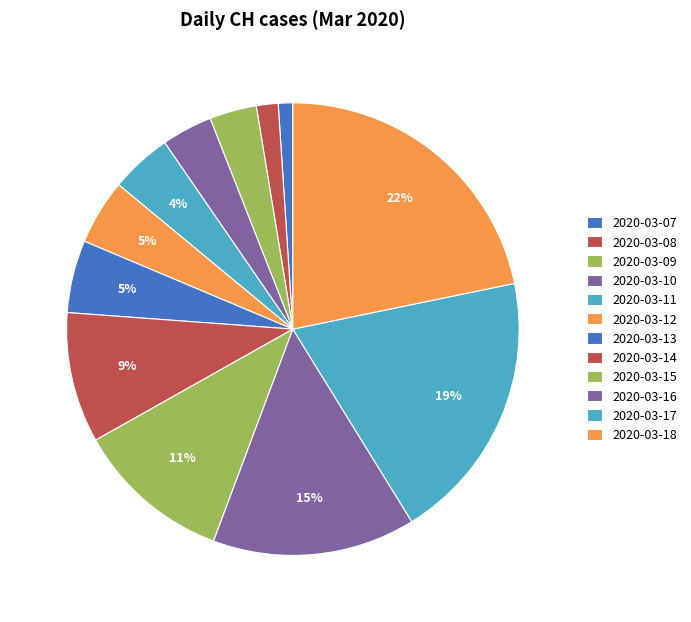

Which slice is the smallest?

2020-03-07